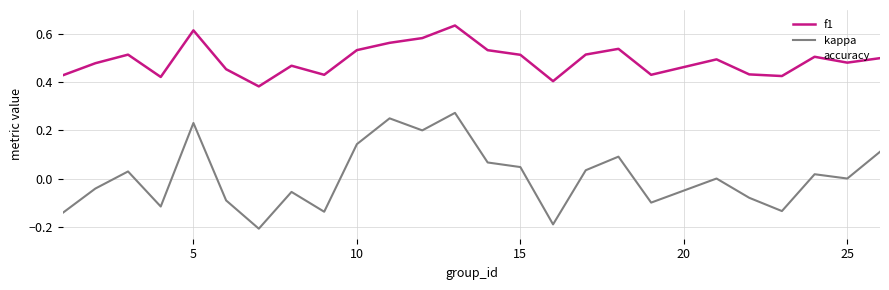

In accuracy, how many points are lower than both neighbors (excluding endpoints)?

8